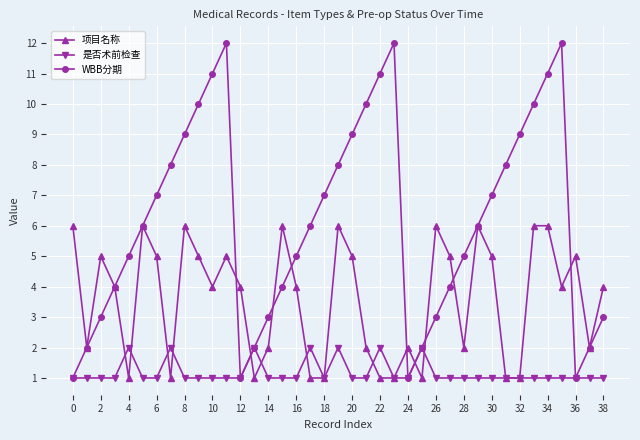

Which series has the largest total across all categories?

WBB分期